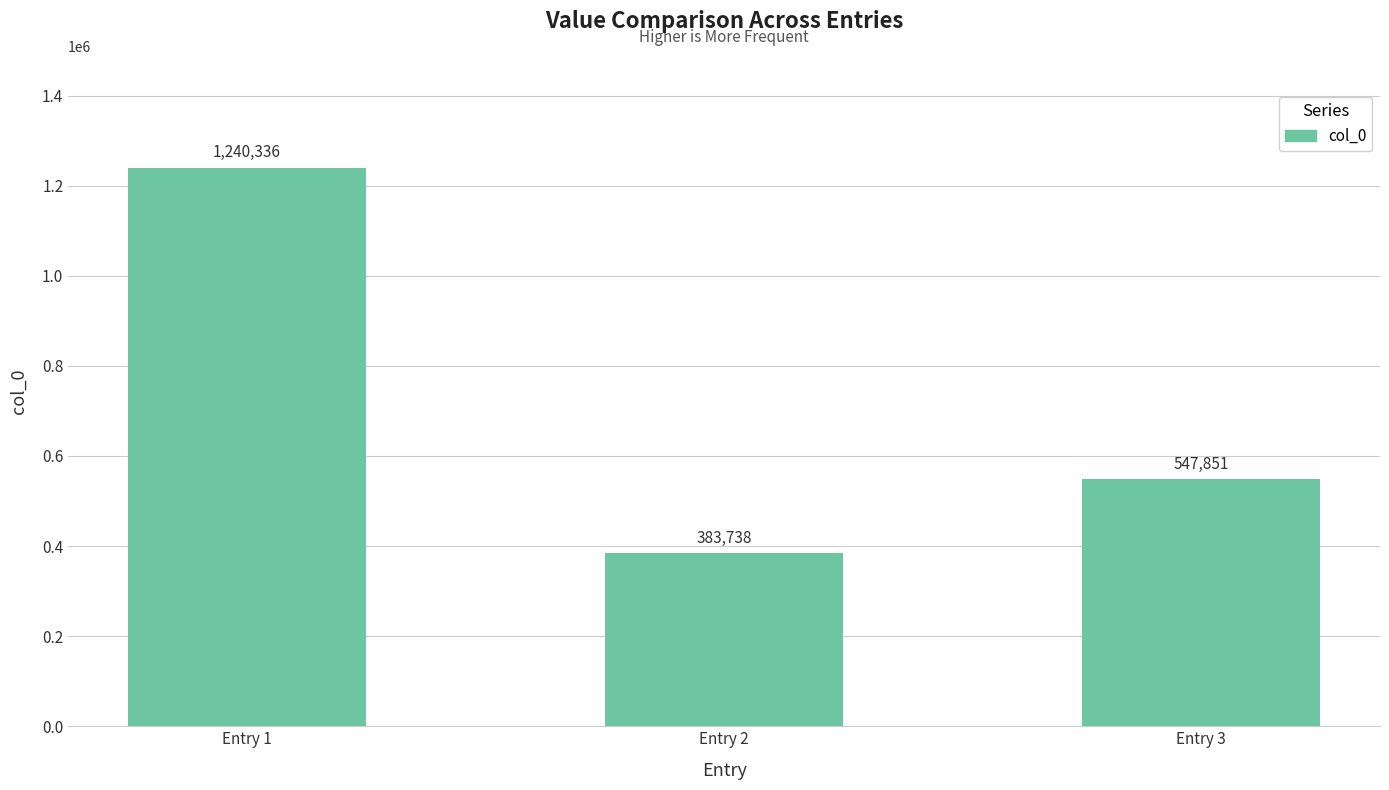

Reading left to right, transcribe all the data shown in this chart.

Entry 1=1240336	Entry 2=383738	Entry 3=547851